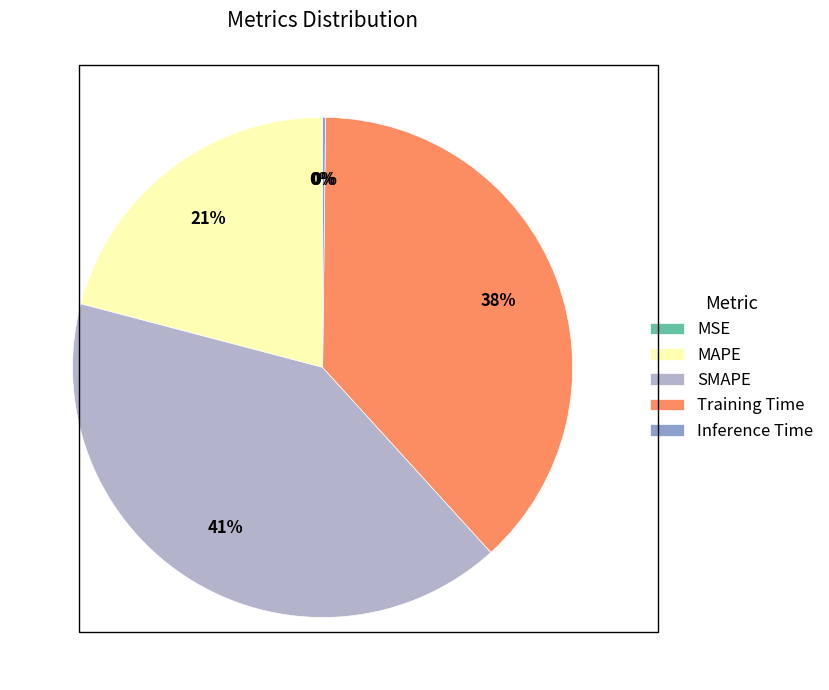

Is SMAPE the majority of the pie?

No